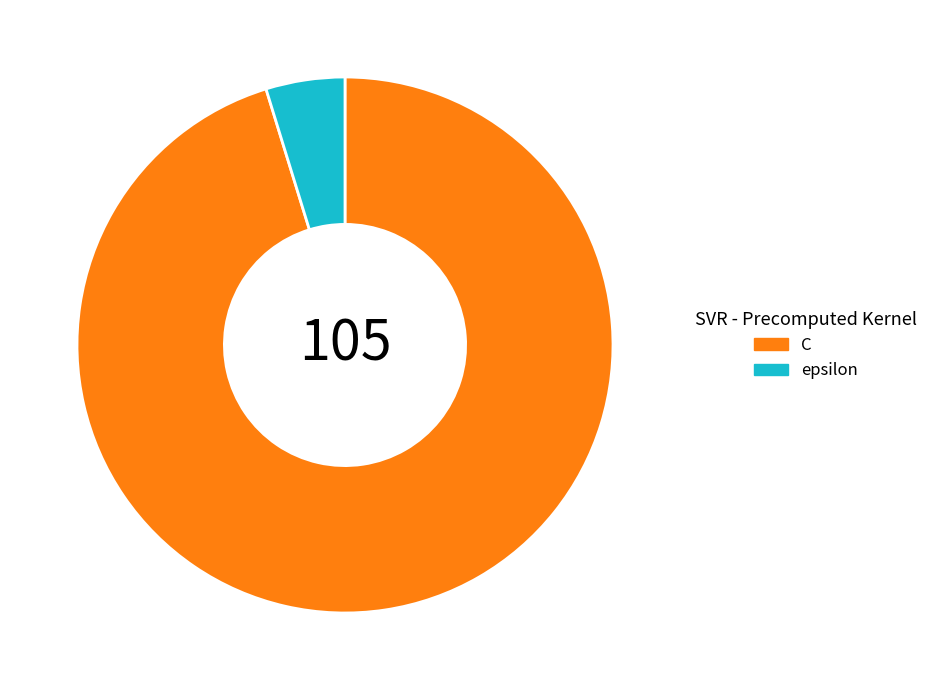

Is C the majority of the pie?

Yes